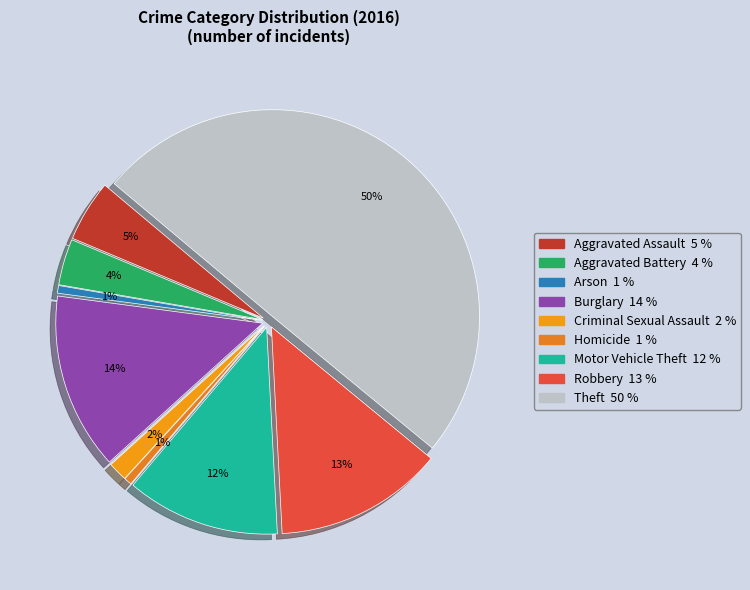

What percentage is NOT represented by Motor Vehicle Theft?

88.0%